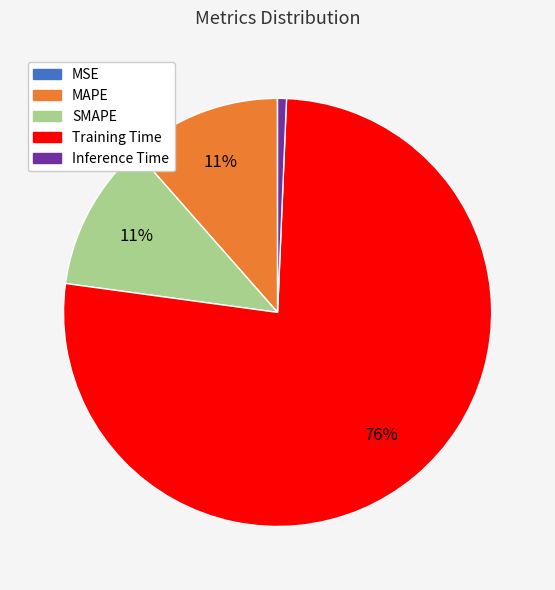

Between MAPE and Inference Time, which is larger?

MAPE